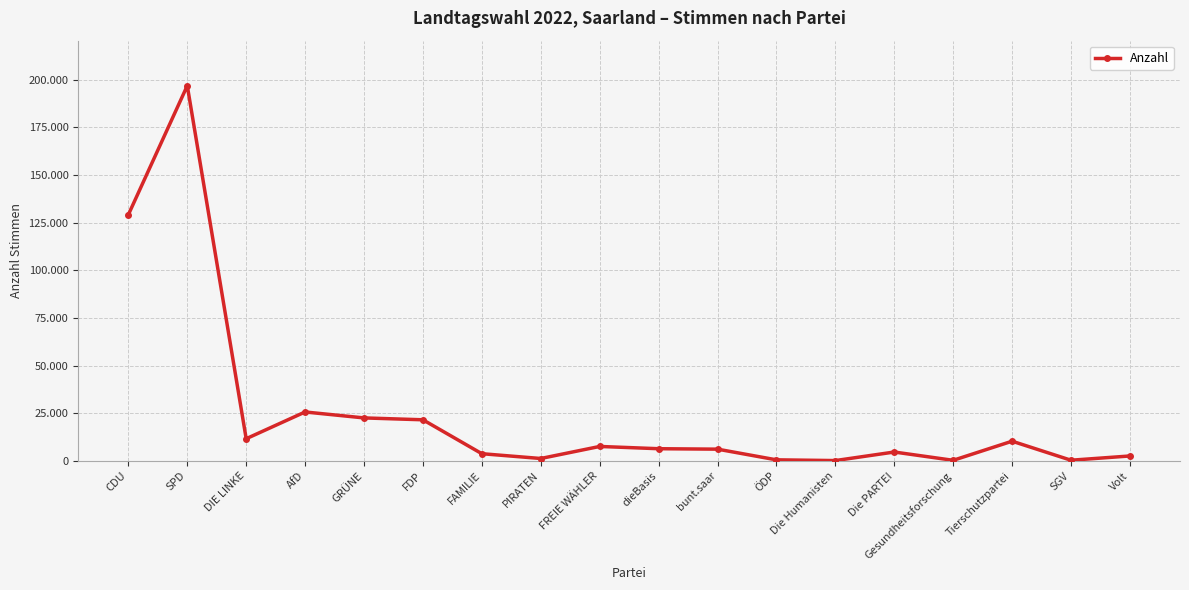

Which category has the highest value across all series?

SPD